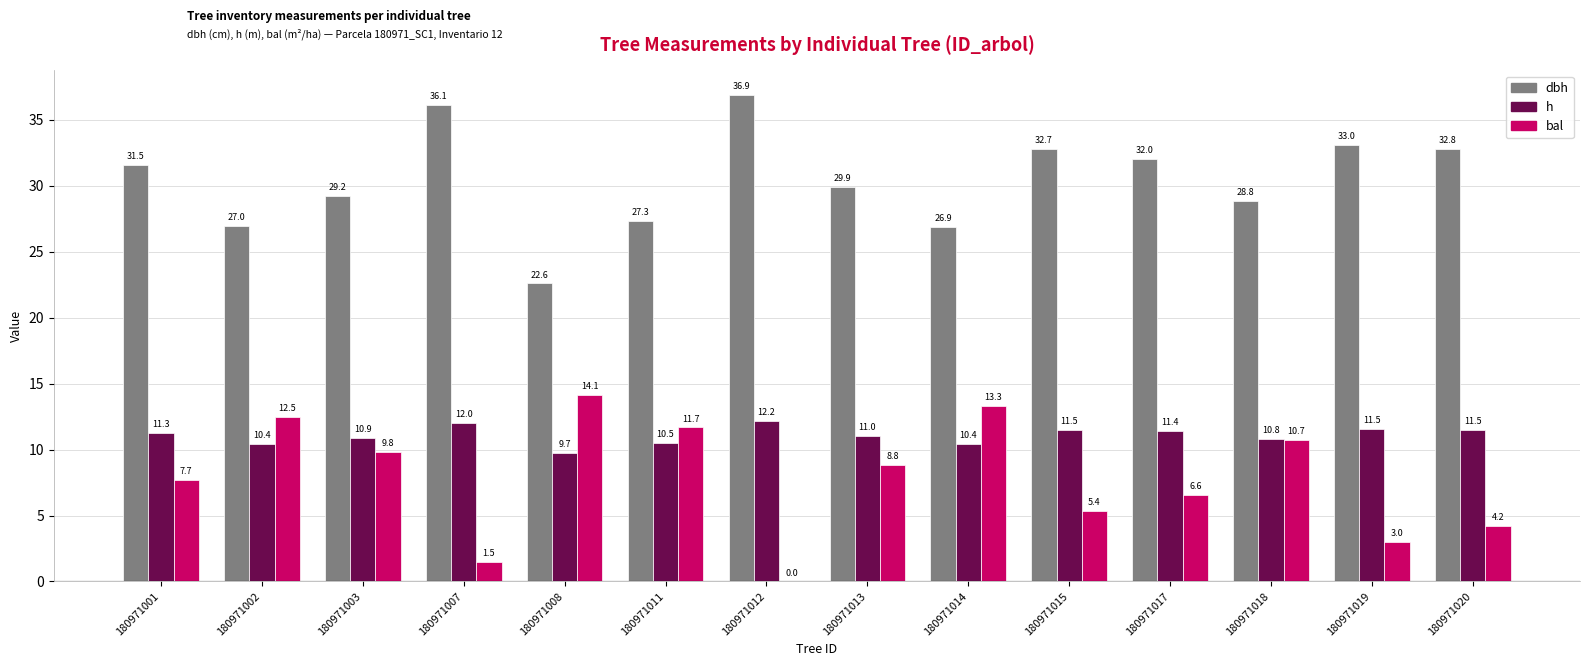

Between 180971001 and 180971014, which series saw the biggest shift?

bal